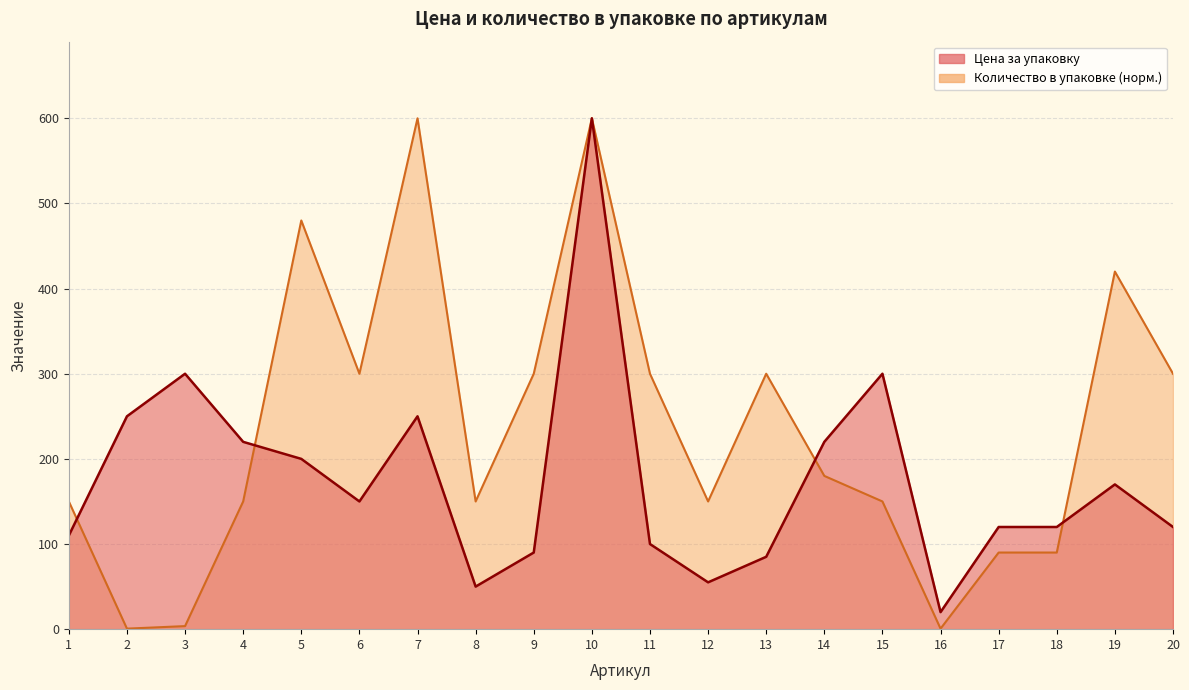

What are all the series names shown in the legend?

Цена за упаковку, Количество в упаковке